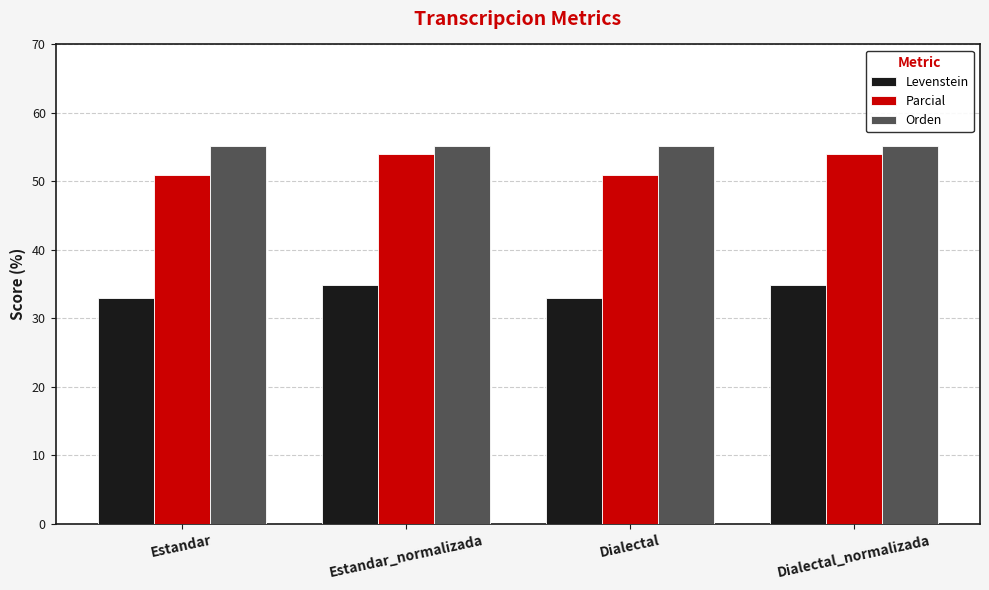

At how many categories does at least one series exceed 52?

4